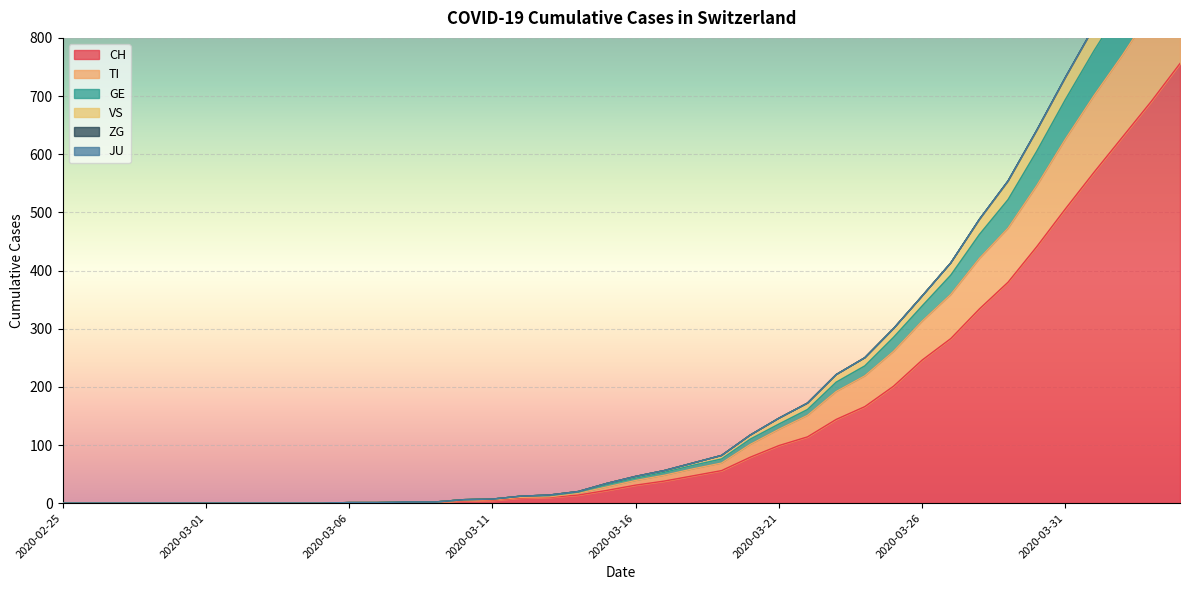

Between 2020-03-28 and 2020-03-21, which is larger?

2020-03-28